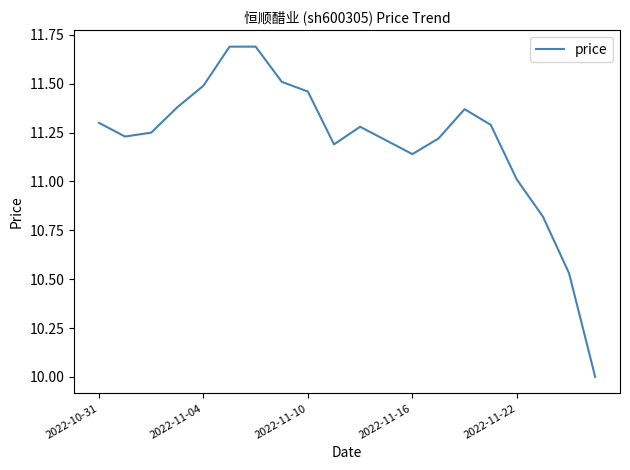

What is the maximum value shown in the chart?

11.7